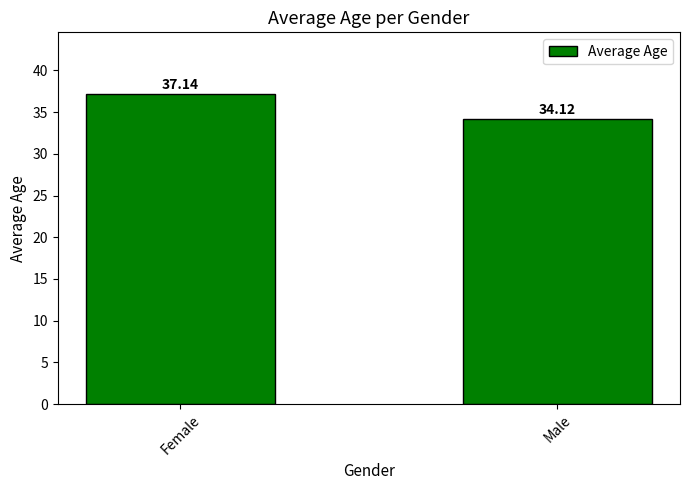

Is it true that the value at Female is 9.6?

False